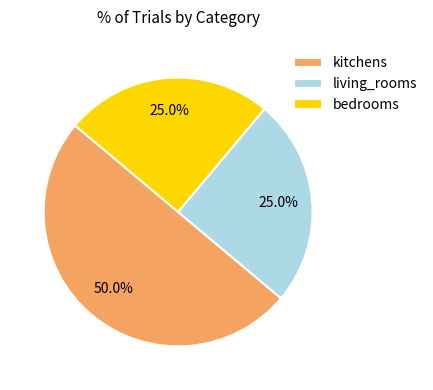

What is the total percentage of living_rooms and kitchens?

75.0%